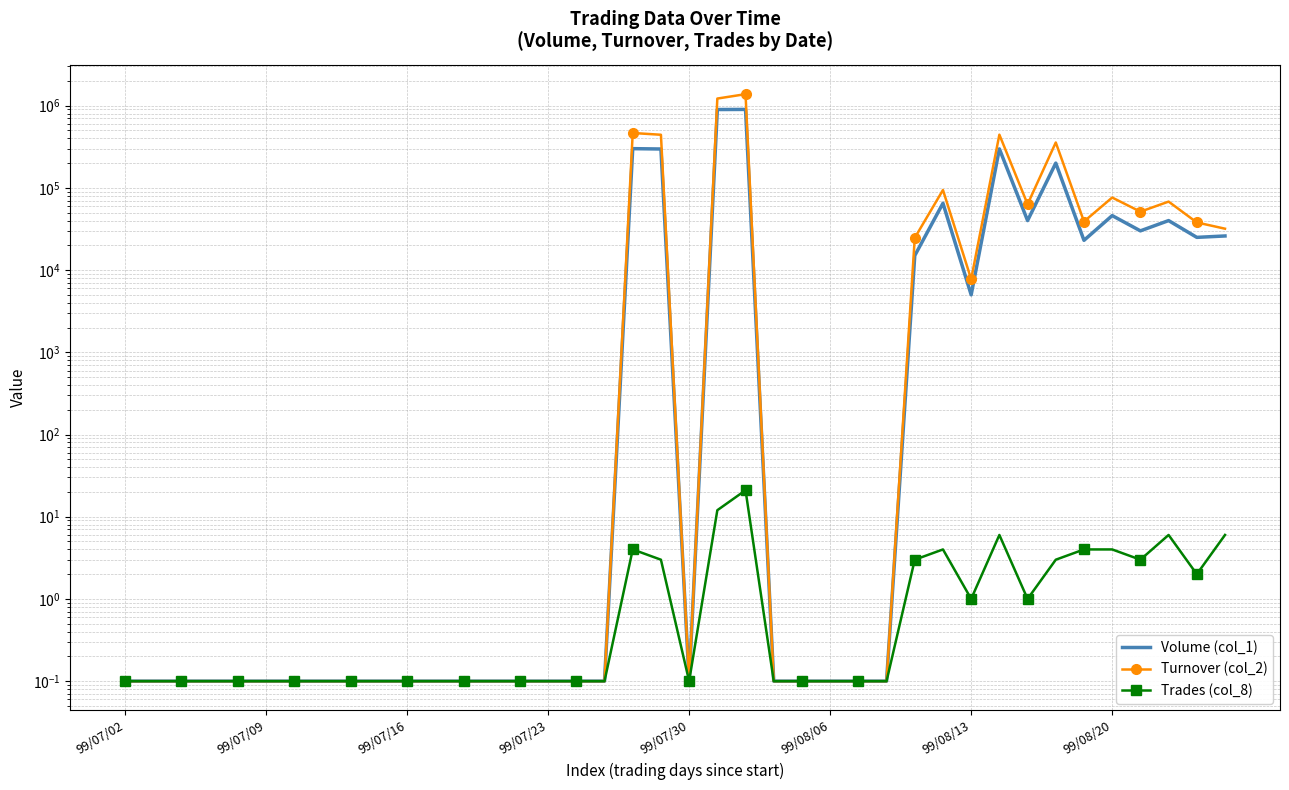

Is the value of Volume (col_1) at 23 greater than the value of Trades (col_8) at 38?

No